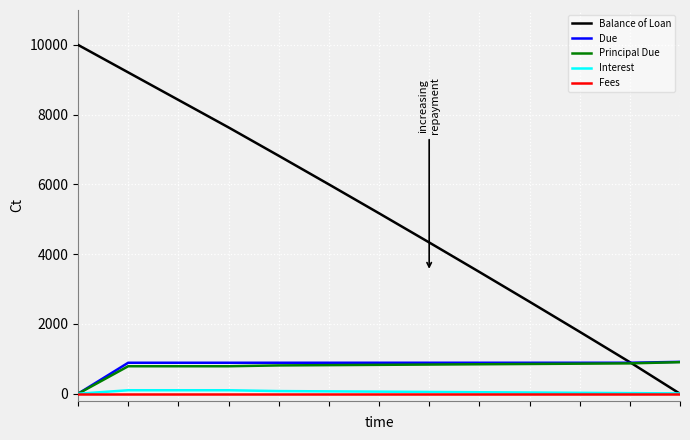

Which series has the largest range (max minus min)?

Balance of Loan